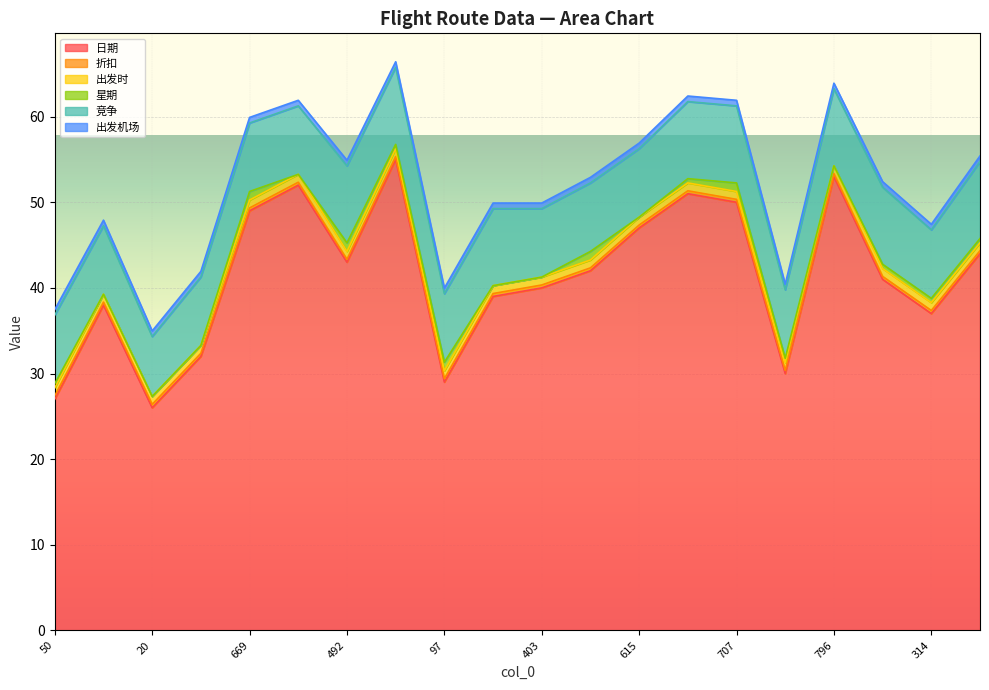

True or false: 星期 and 日期 cross at least once.

False